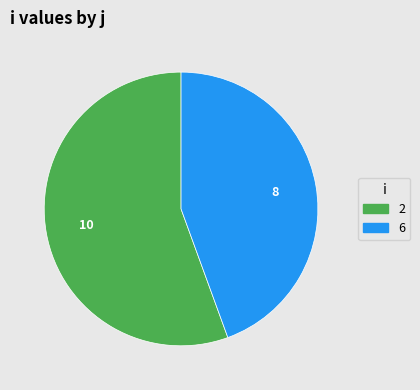

Is the sum of 2 and 6 greater than half?

Yes